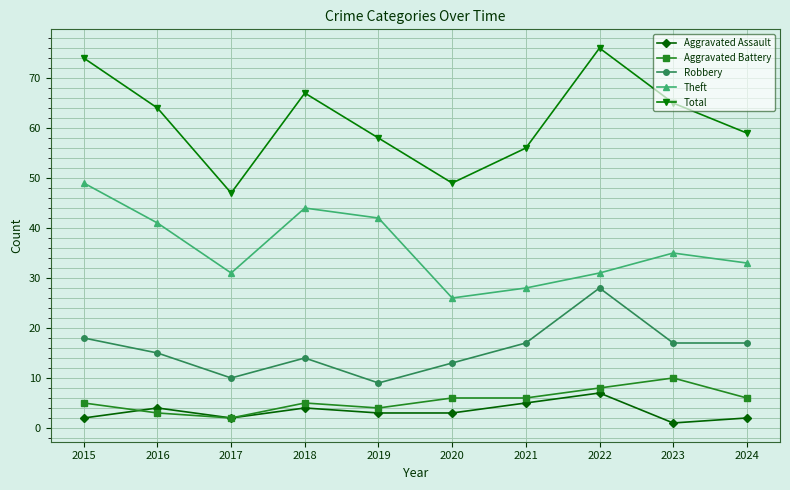

Is the value of Total at 2017 greater than the value of Aggravated Assault at 2021?

Yes